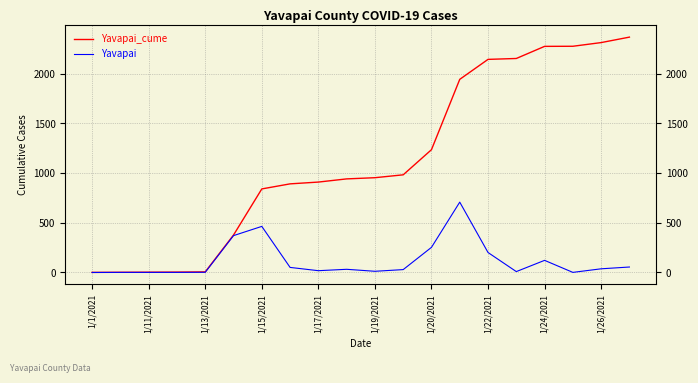

Does the chart have visible grid lines?

Yes